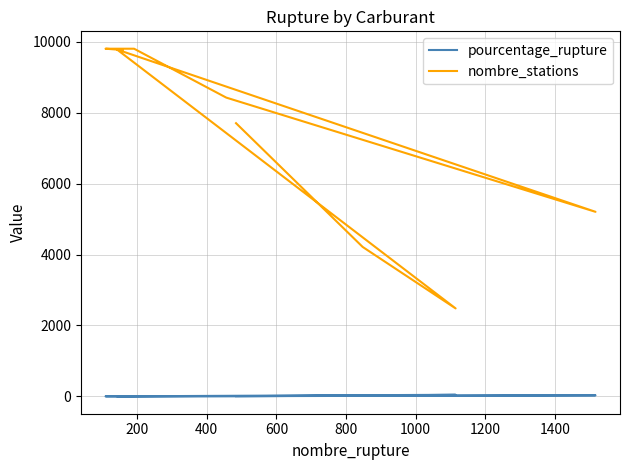

Which has a higher value, 1000 or 1400?

1000